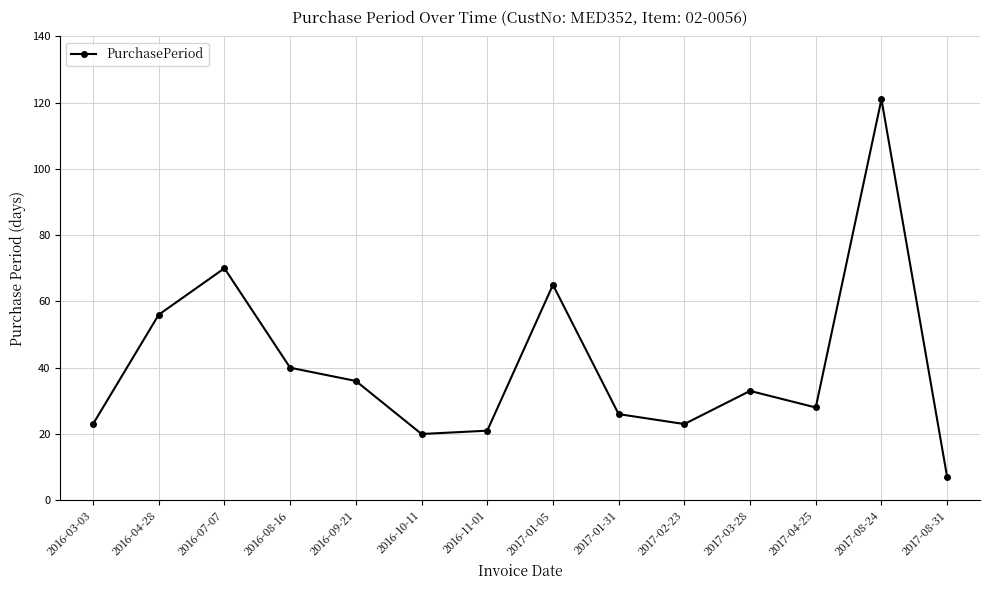

What is the difference between the second highest and second lowest values?

50